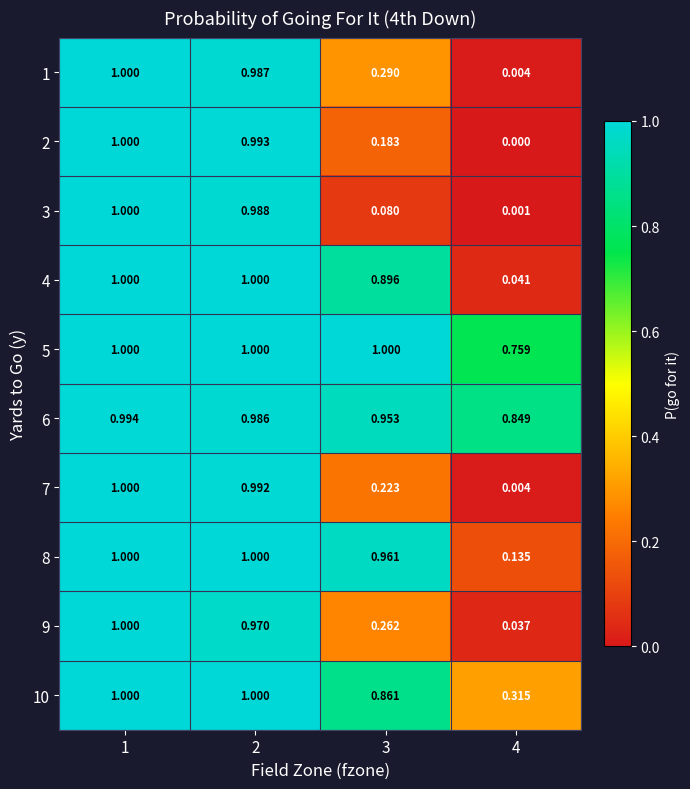

Is the value of 6 at 2 greater than the value of 8 at 1?

No